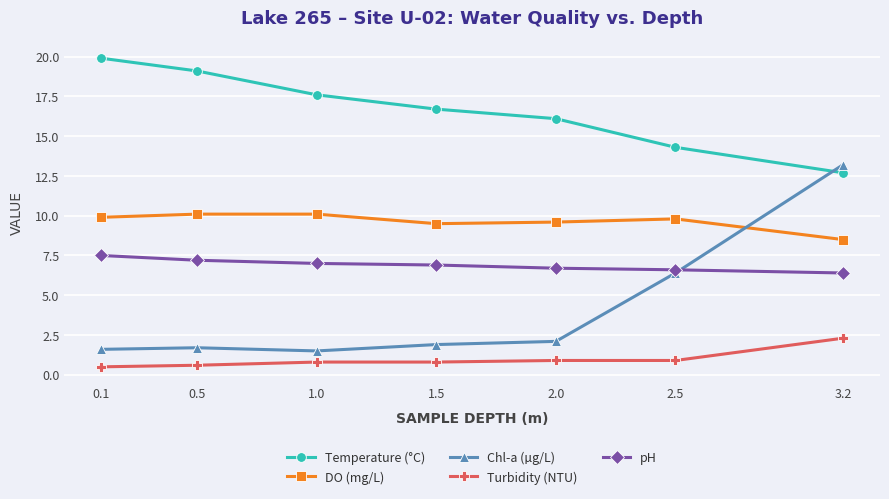

Rank the series at 0.1 from highest to lowest value.

Temperature (°C), DO (mg/L), pH, Chl-a (µg/L), Turbidity (NTU)